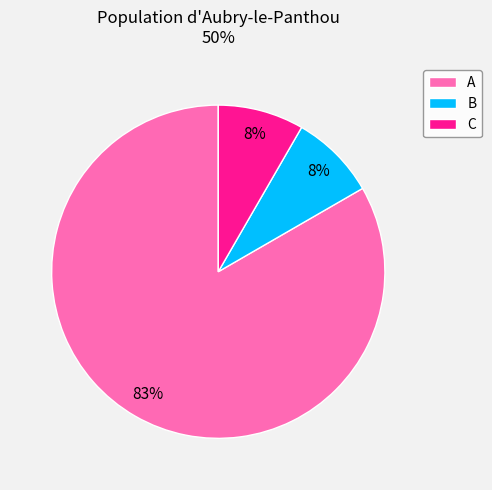

Count the number of slices in the pie.

3